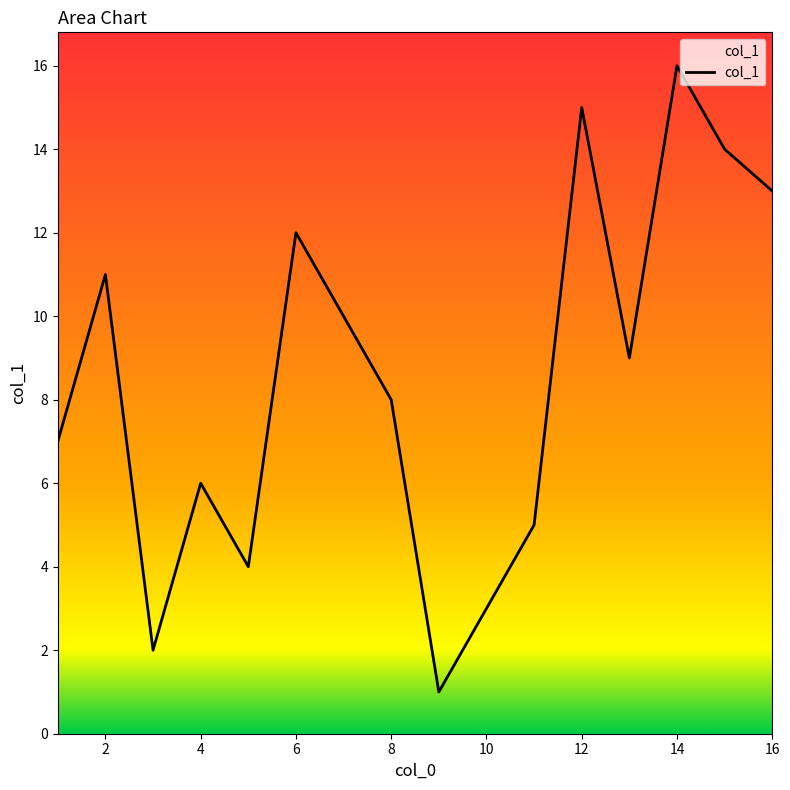

What is the greatest value displayed?

16